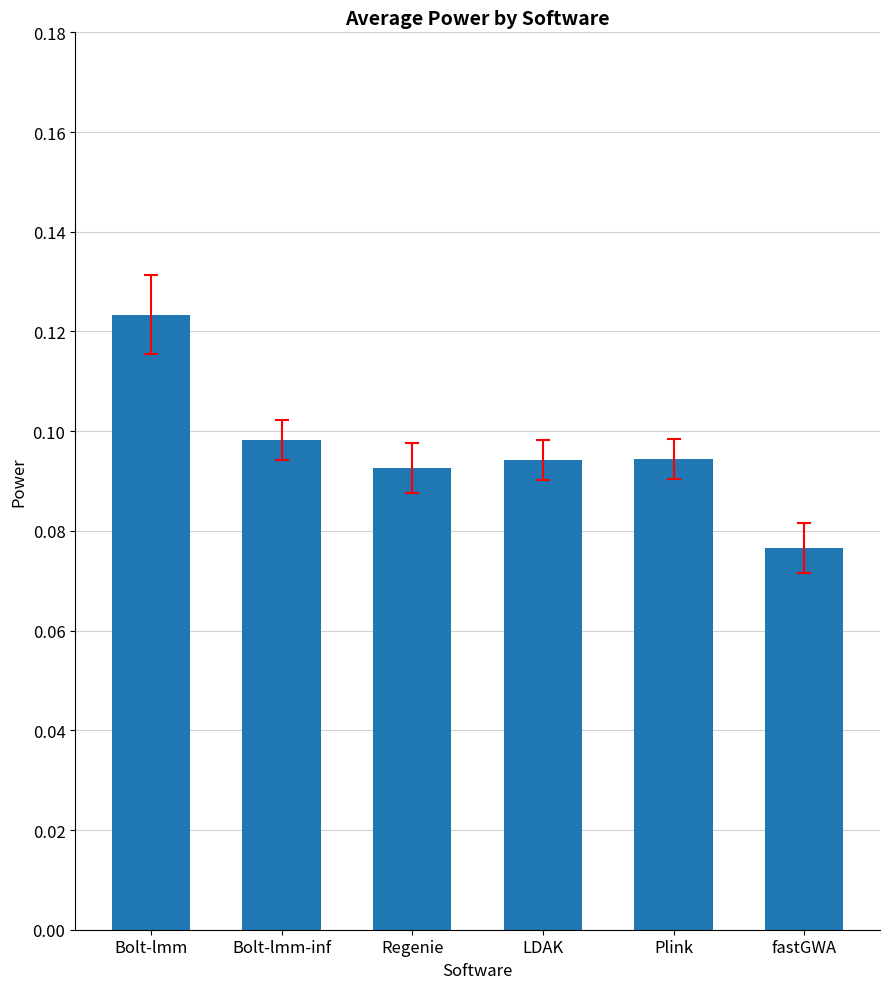

What is the sum of the values at fastGWA and Bolt-lmm-inf?

0.2